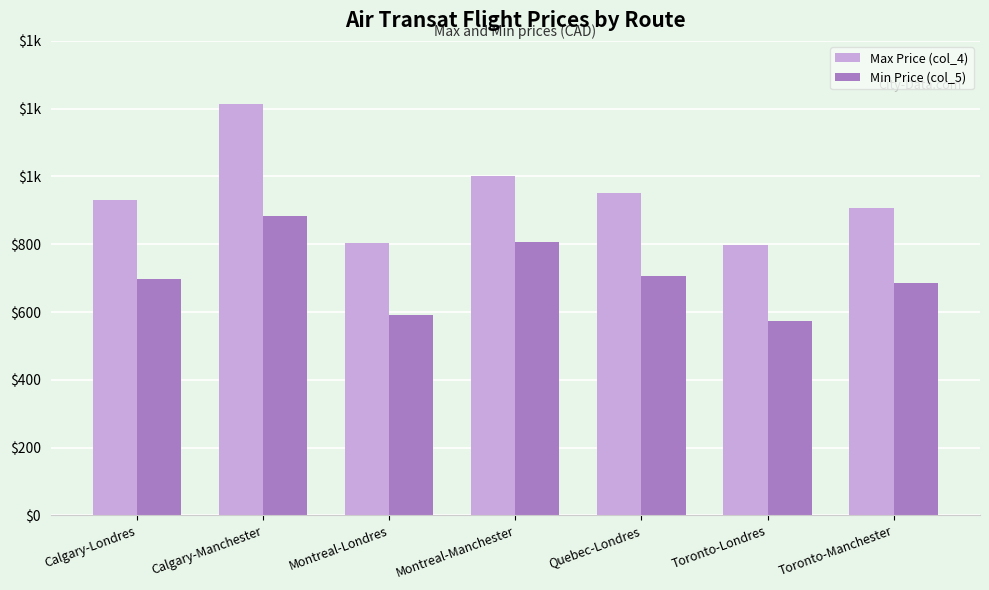

What are all the series names shown in the legend?

Max Price (col_4), Min Price (col_5)